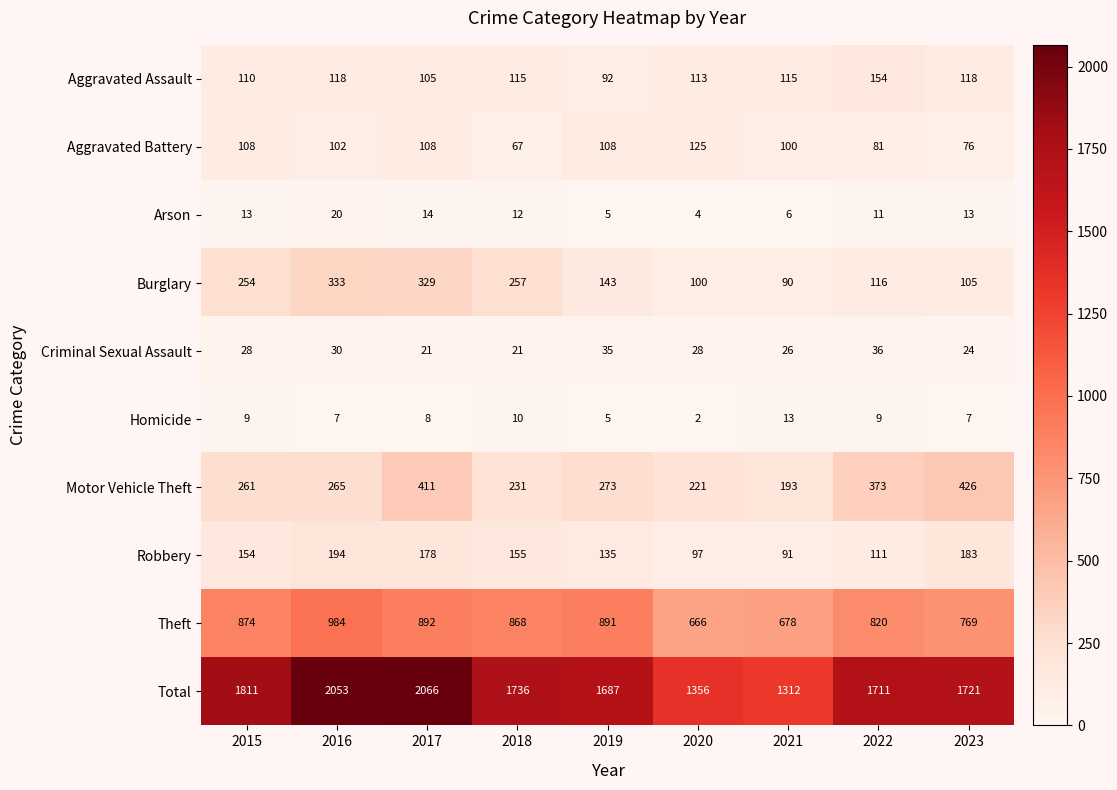

At which label is Burglary closest to 211?

2015